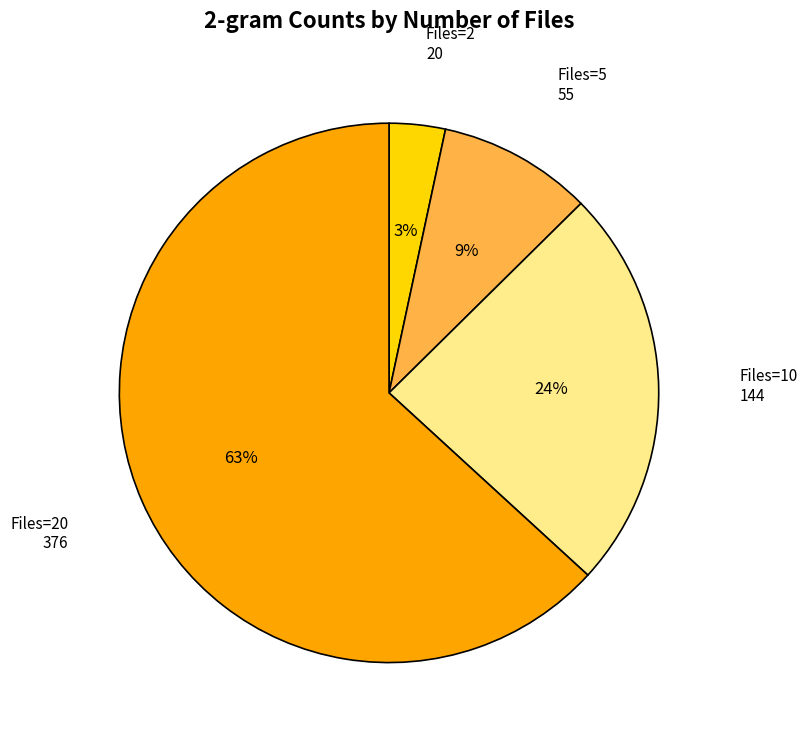

How many segments does this pie chart have?

4